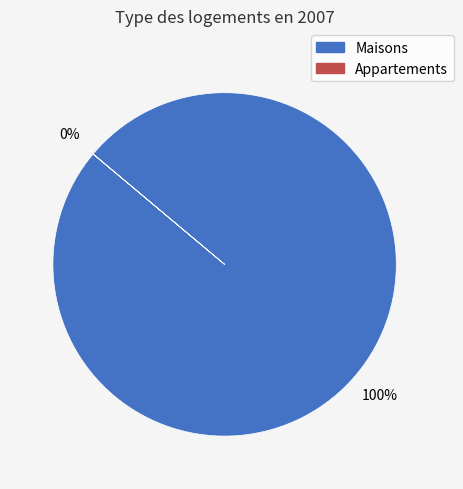

The 5 slice represents 1% of the pie. True or false?

False